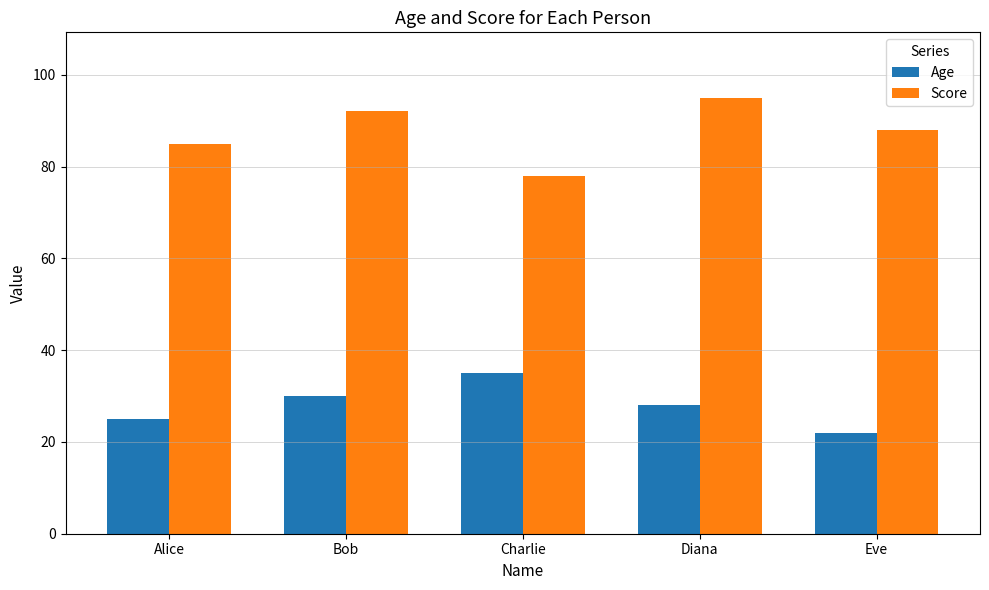

Between Bob and Eve, which series saw the biggest shift?

Age